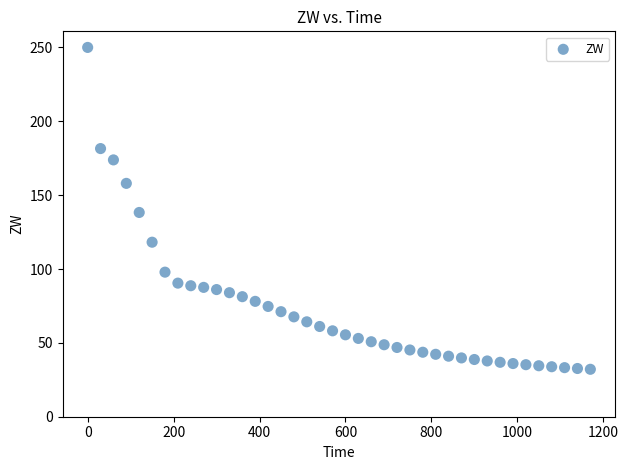

What is the range of Y values (max minus min)?

217.9